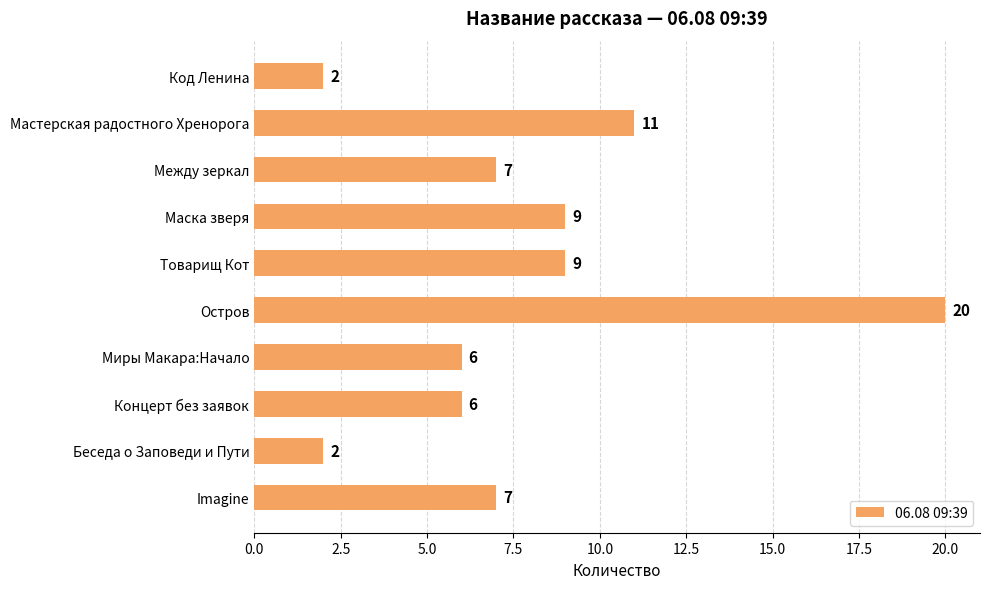

Is it true that the value at Концерт без заявок is 6?

True